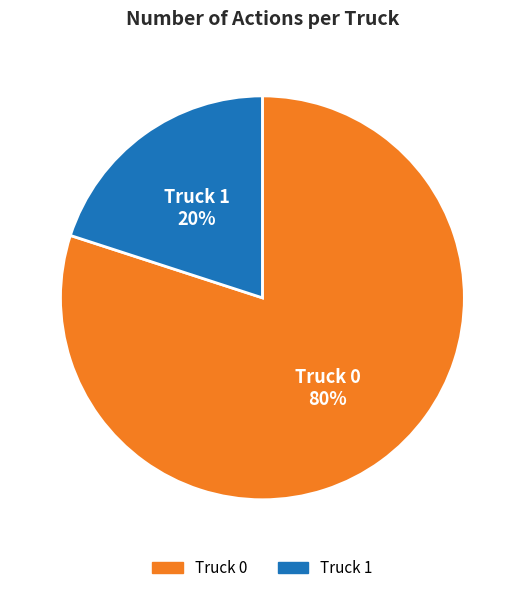

How many slices are in this pie chart?

2